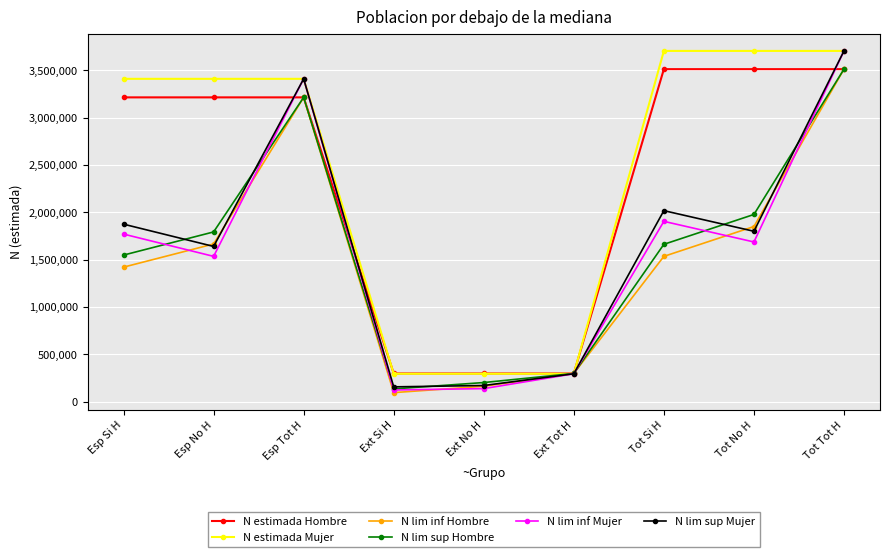

What position from the left is Esp No H?

2